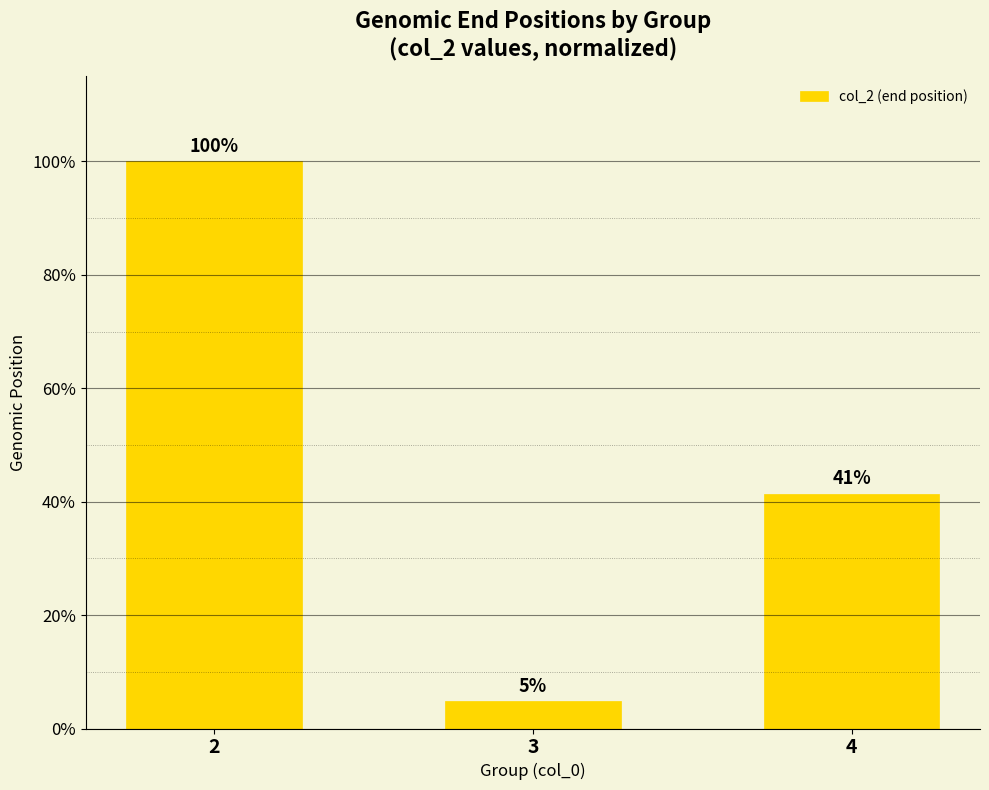

List the labels in order of value, largest first.

2, 4, 3